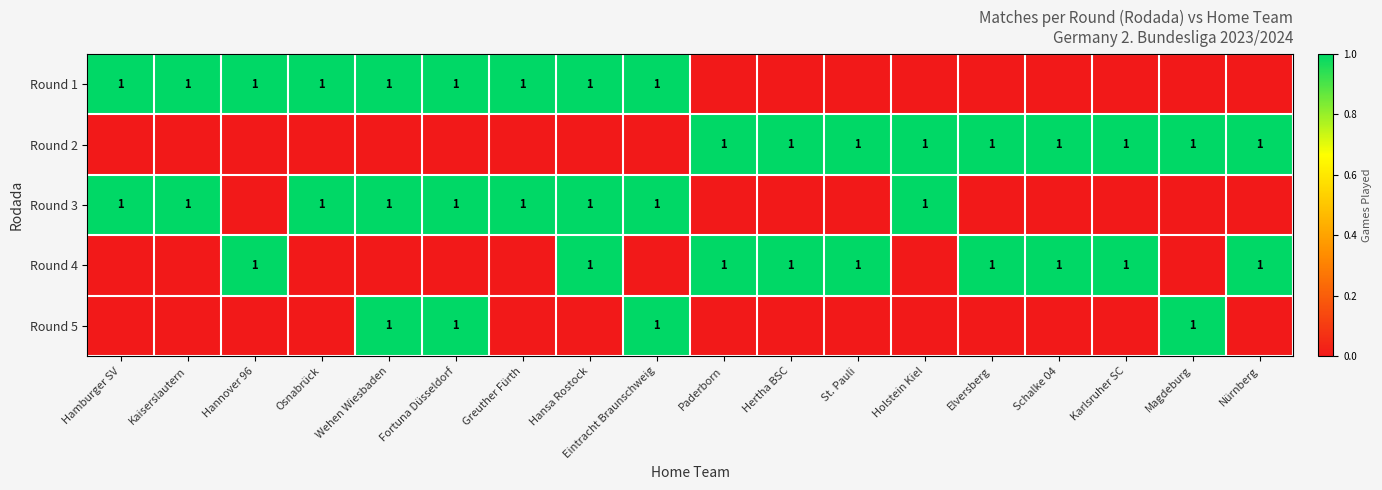

The Round 3 series shows 1 at Hansa Rostock. True or false?

True